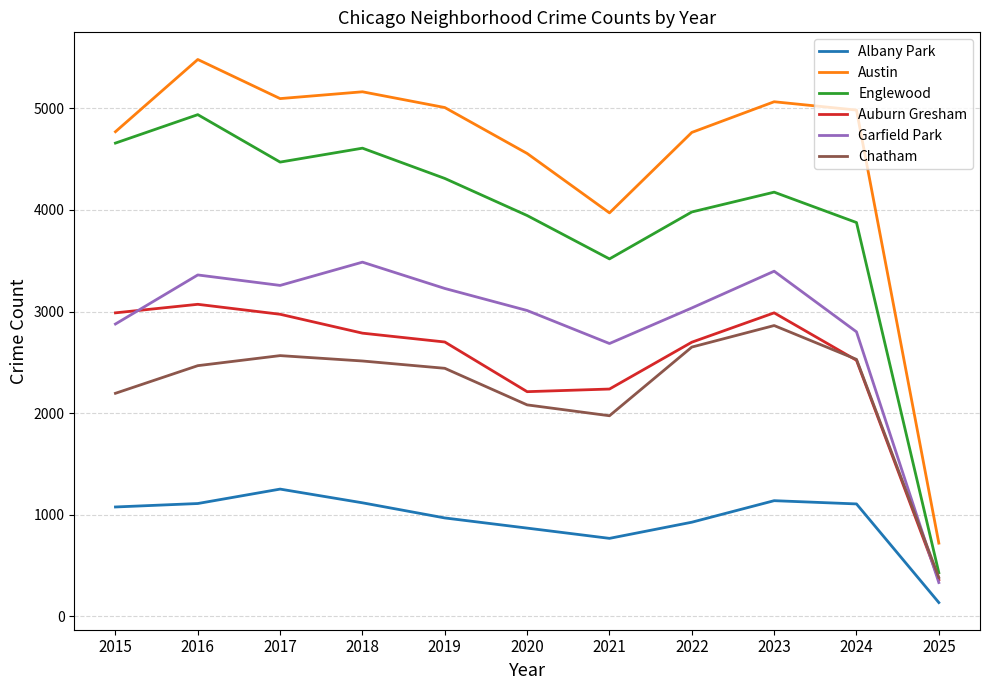

Is the value of Garfield Park at 2016 greater than the value of Auburn Gresham at 2025?

Yes